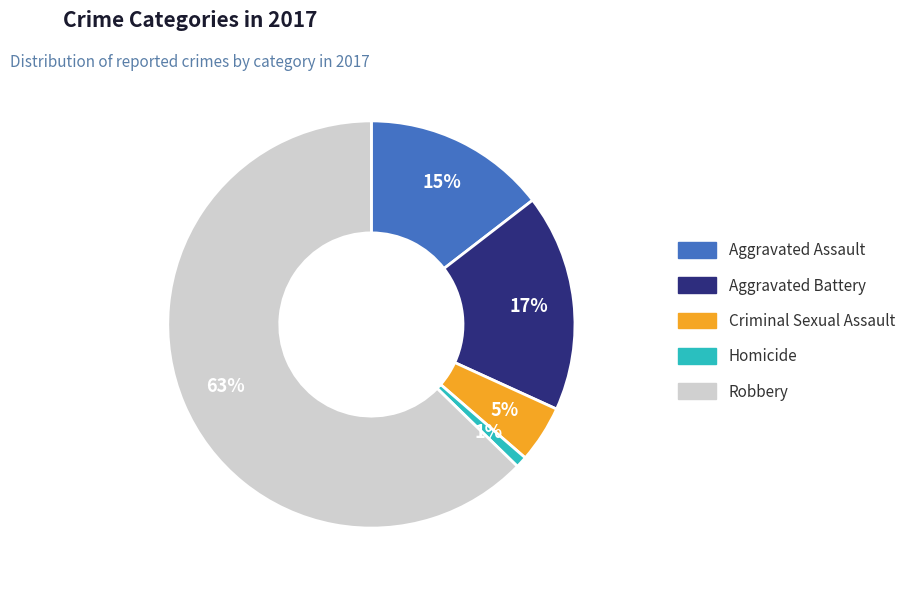

Approximately how many times larger is the value at Homicide compared to Aggravated Battery?

0.1